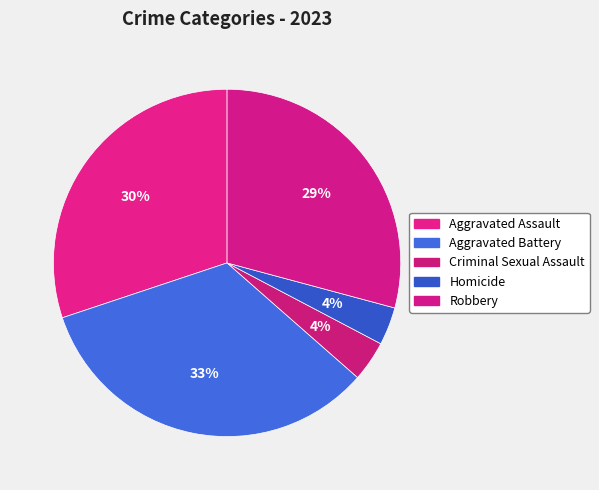

Which slice is the smallest?

Homicide